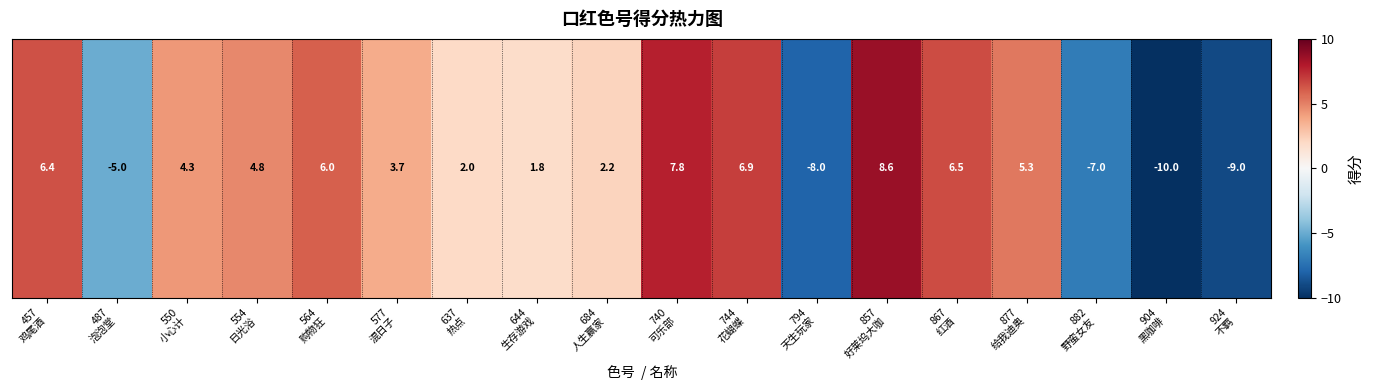

What is the average value?

1.5